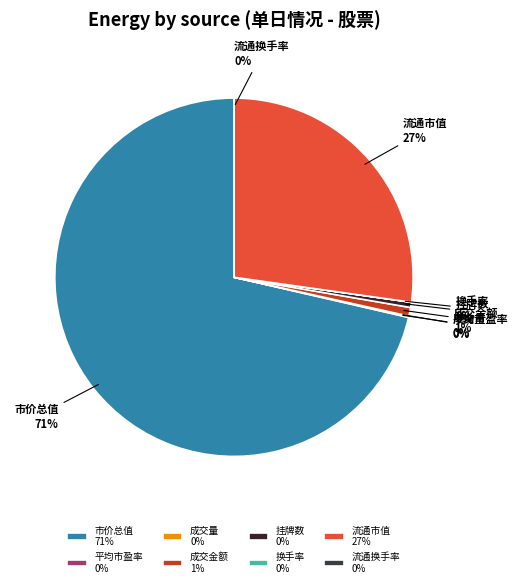

To the nearest percent, what percentage of the pie is 成交金额?

1%